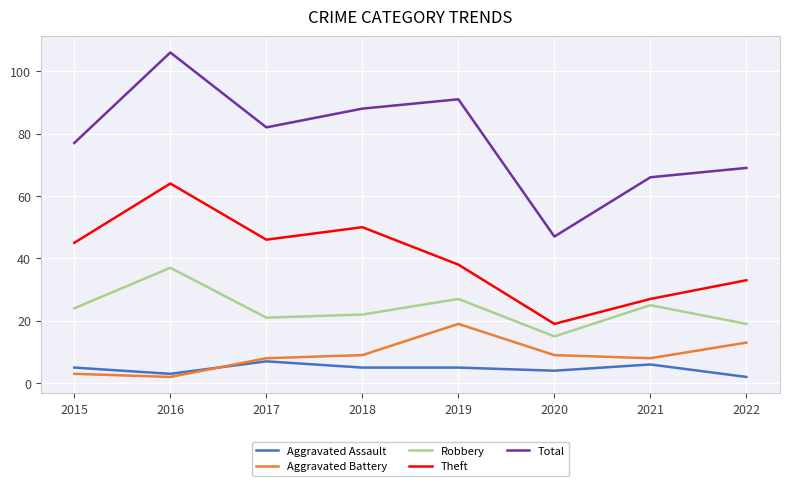

At which category does the chart reach its peak across all series?

2016